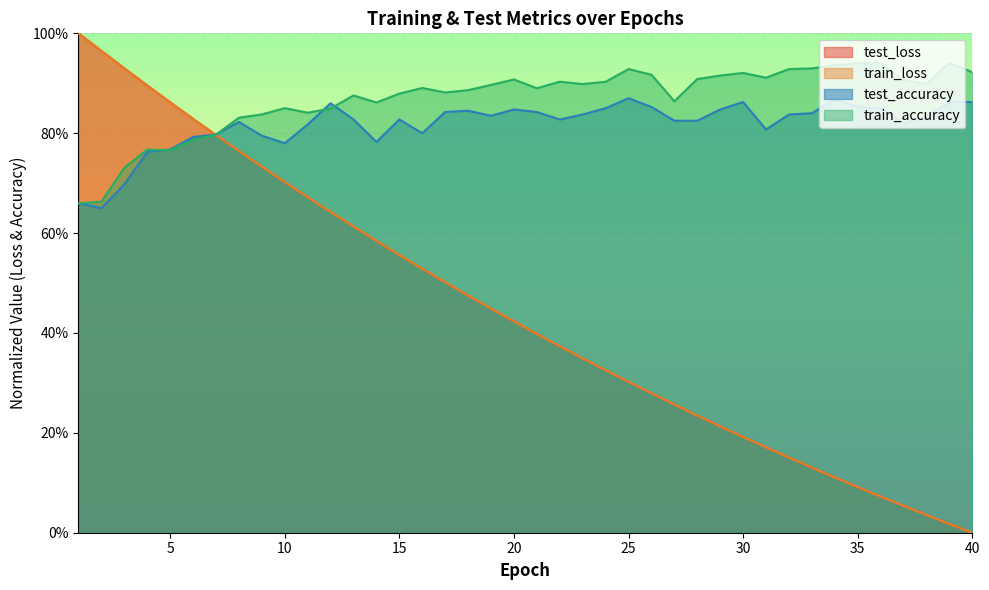

After their last crossing, which series has the higher values: test_loss or test_accuracy?

test_accuracy